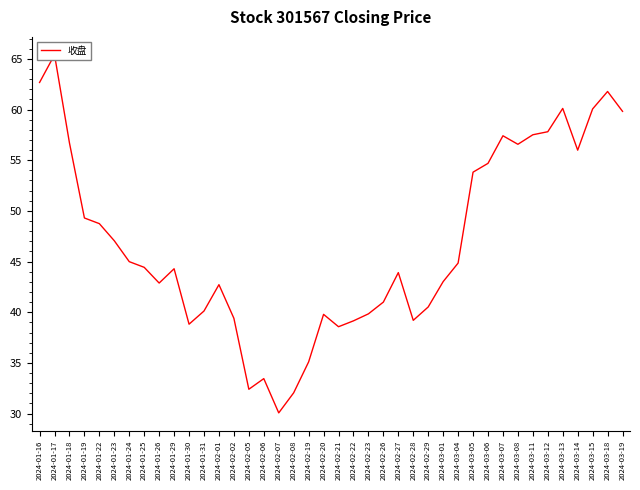

Reading left to right, transcribe all the data shown in this chart.

62.7	65.4	56.7	49.3	48.7	47.0	45.0	44.4	42.9	44.3	38.8	40.1	42.7	39.4	32.4	33.5	30.1	32.0	35.1	39.8	38.6	39.1	39.8	41.0	43.9	39.2	40.5	43.0	44.9	53.8	54.7	57.4	56.6	57.5	57.8	60.1	56.0	60.1	61.8	59.8